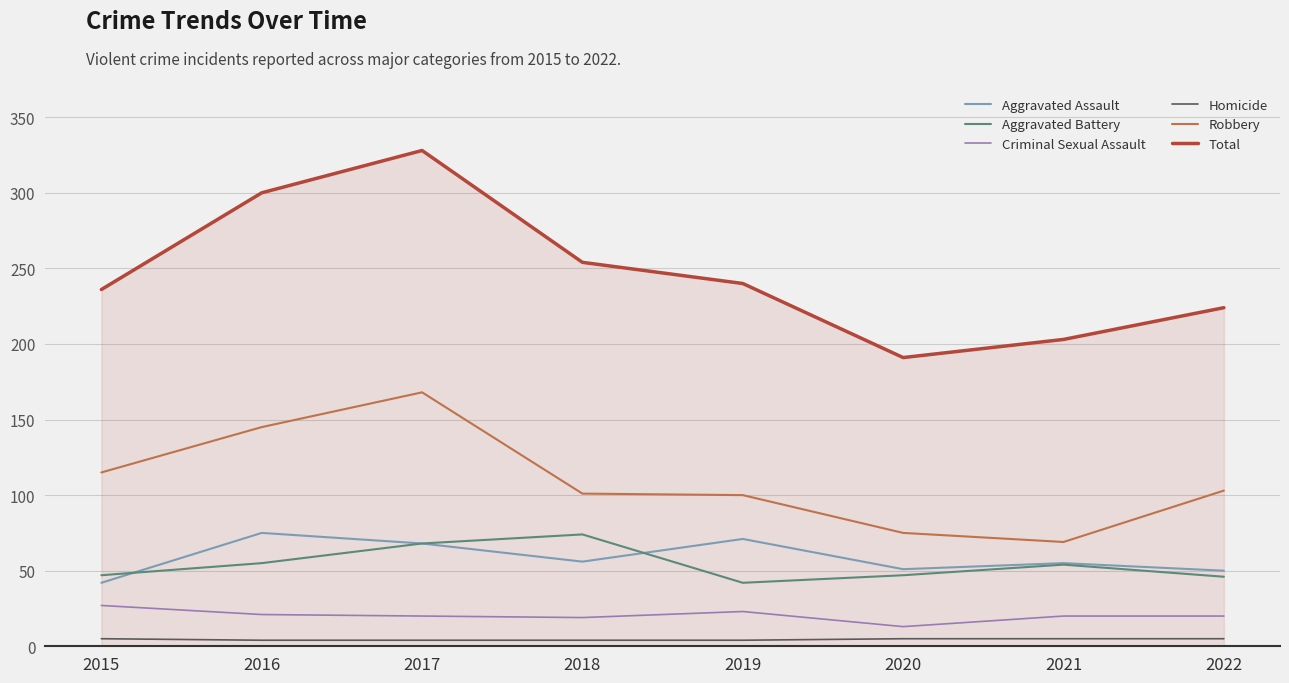

The value of Aggravated Assault at 2022 is 67. True or false?

False